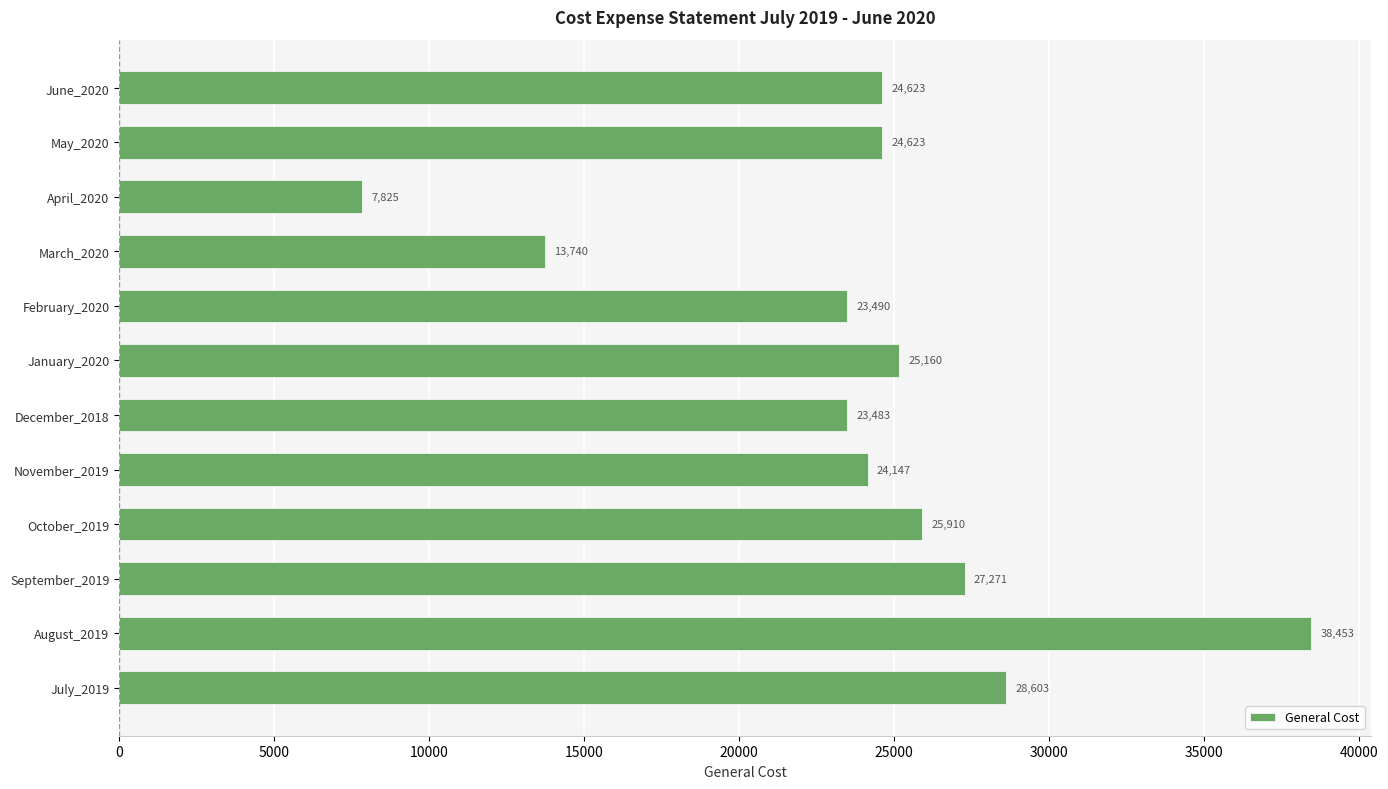

Which has a higher value, July_2019 or March_2020?

July_2019